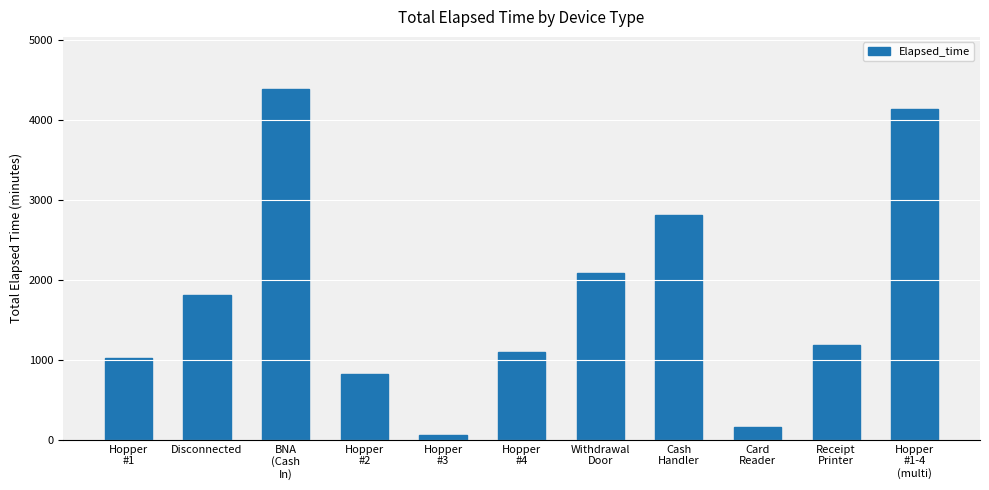

List the labels in order of value, largest first.

BNA
(Cash
In), Hopper
#1-4
(multi), Cash
Handler, Withdrawal
Door, Disconnected, Receipt
Printer, Hopper
#4, Hopper
#1, Hopper
#2, Card
Reader, Hopper
#3